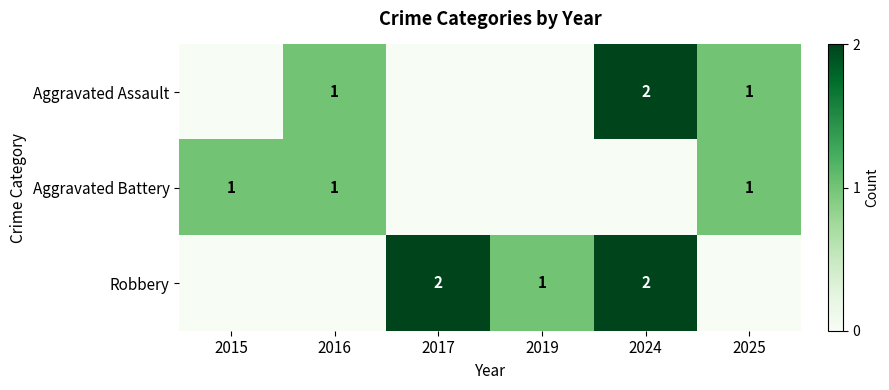

Is it true that Aggravated Assault equals 2 at 2024?

True